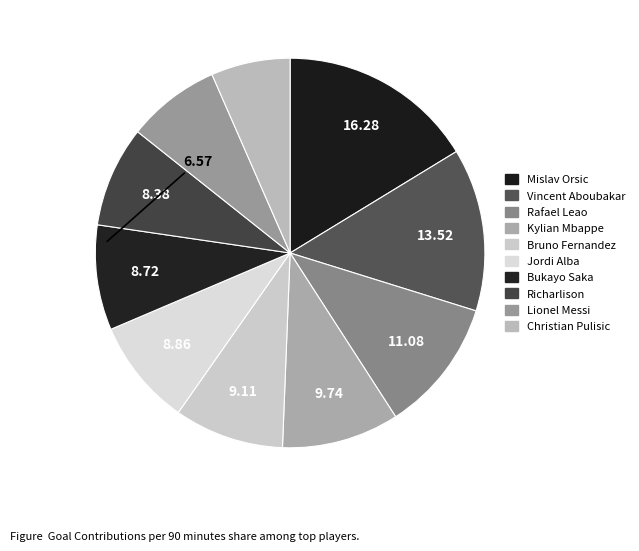

To the nearest percent, what is the difference between the largest and smallest slice percentages?

10%